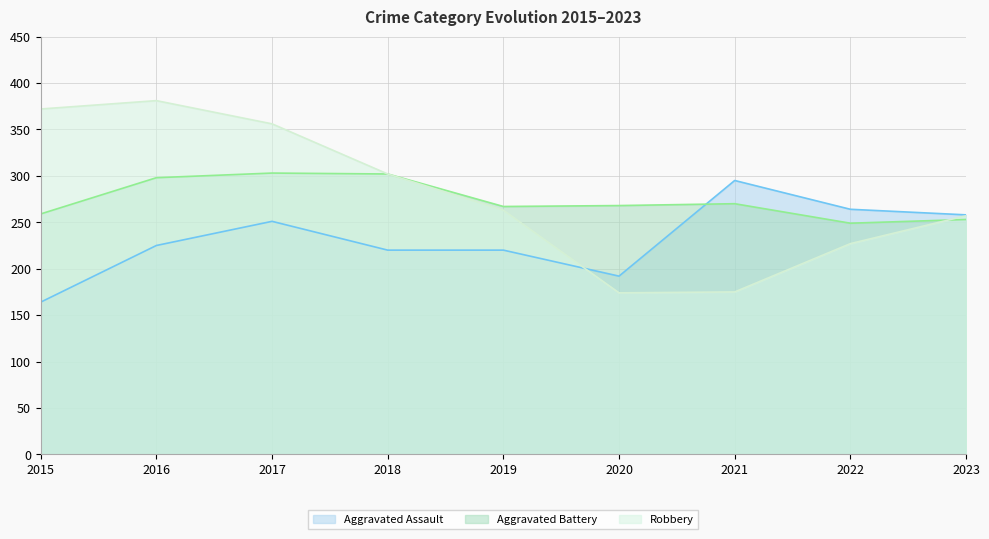

What is the average value of the Aggravated Assault series?

232